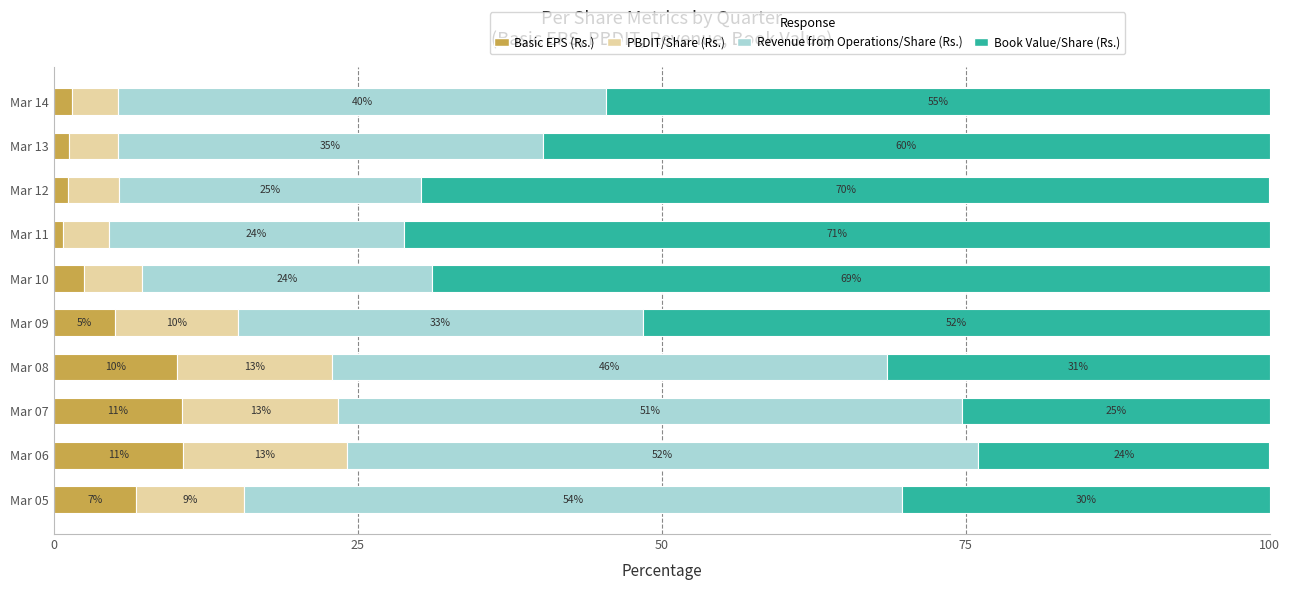

What are all the series names shown in the legend?

Basic EPS (Rs.), PBDIT/Share (Rs.), Revenue from Operations/Share (Rs.), Book Value/Share (Rs.)